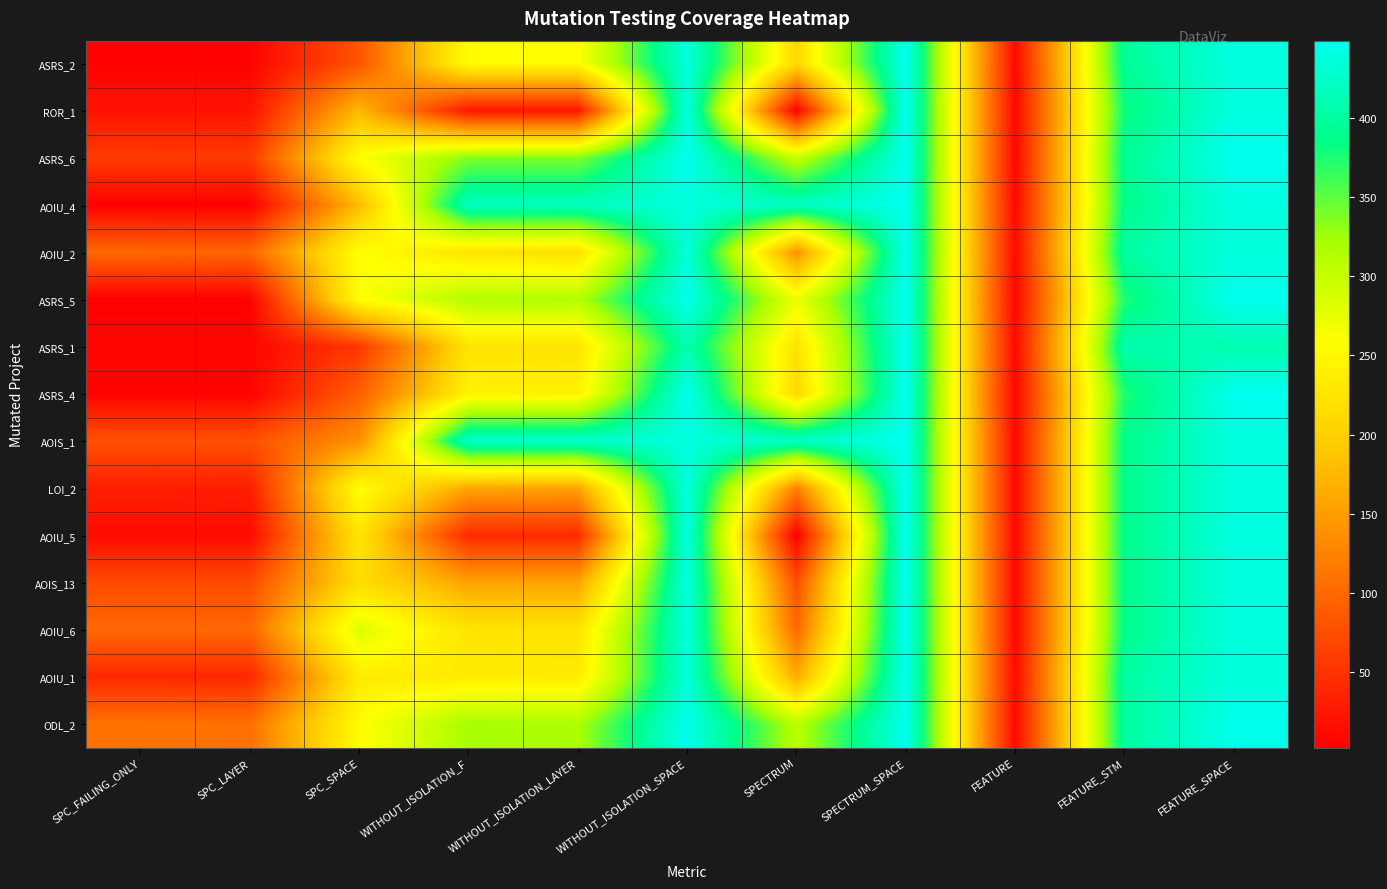

Count the number of categories in the chart.

11